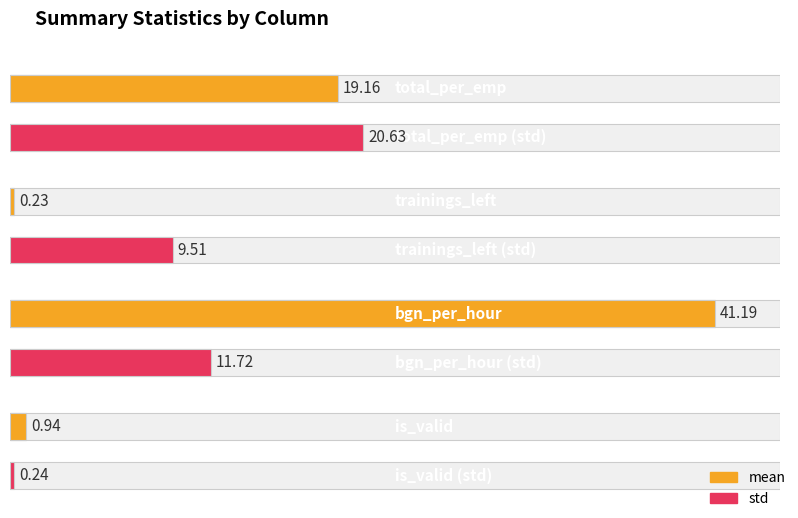

List the series in order of their overall mean, highest first.

mean, std